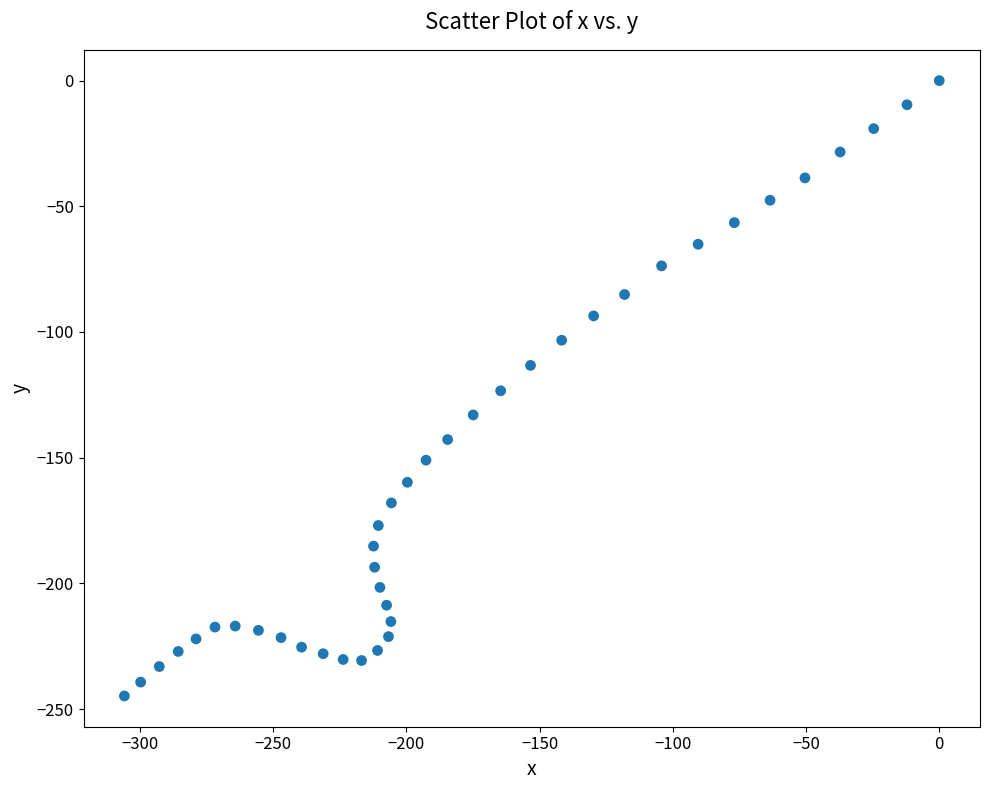

What is the range of Y values (max minus min)?

244.8